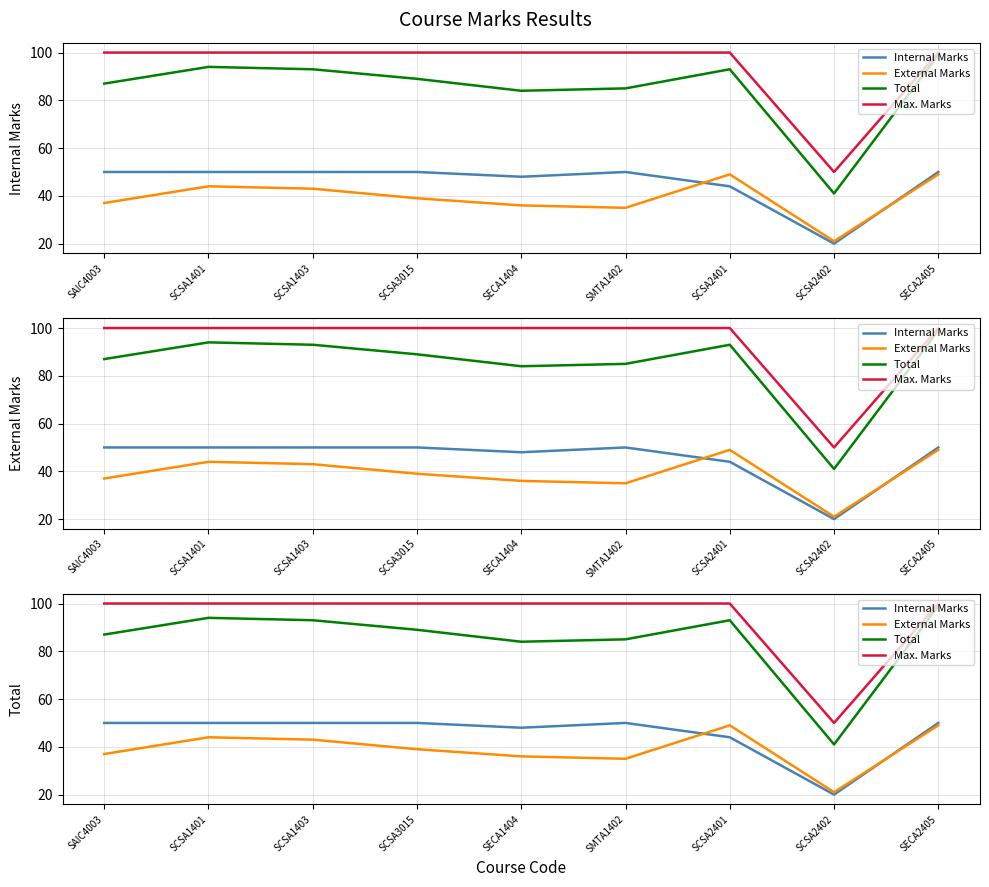

Rank the series by their maximum value, from highest to lowest.

Max. Marks, Total, Internal Marks, External Marks